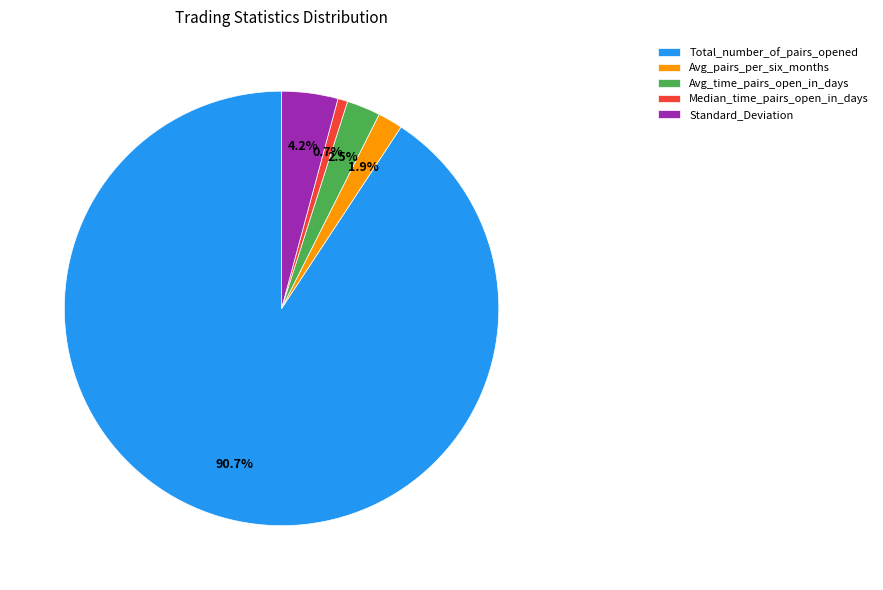

To the nearest percent, what percentage of the pie is Standard_Deviation?

4%